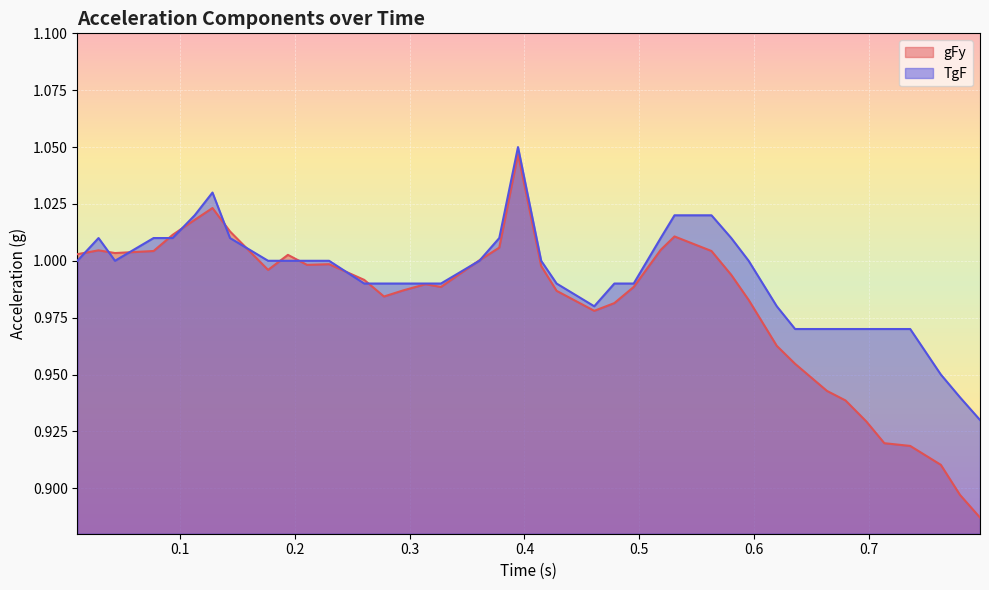

At how many categories does at least one series exceed 0?

40